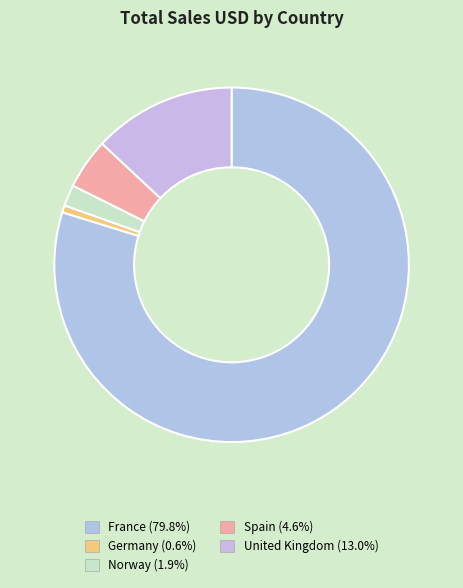

Does any single category account for the majority?

Yes